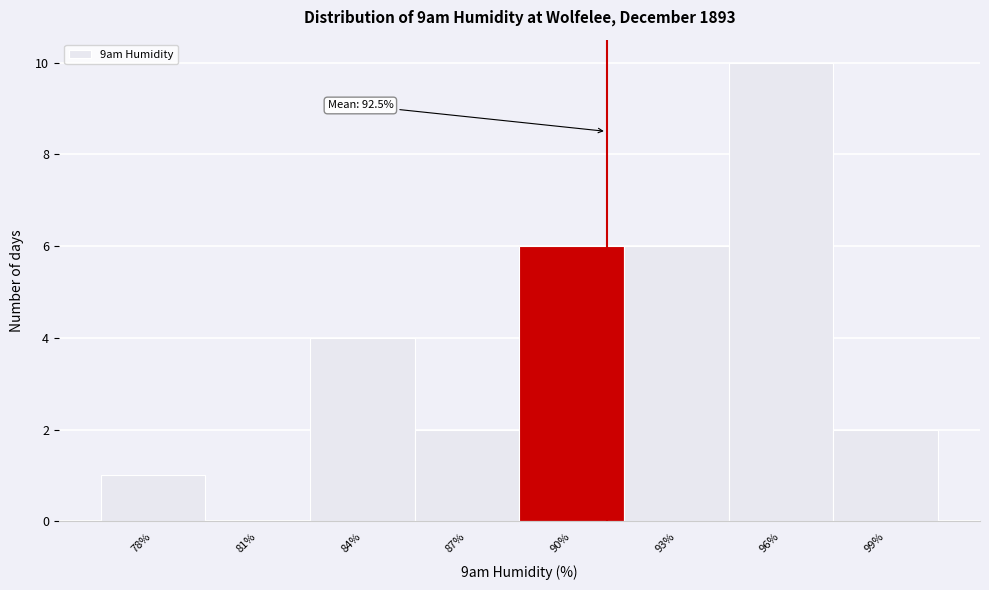

Reading left to right, extract all data points from this chart.

78%=1	81%=0	84%=4	87%=2	90%=6	93%=6	96%=10	99%=2